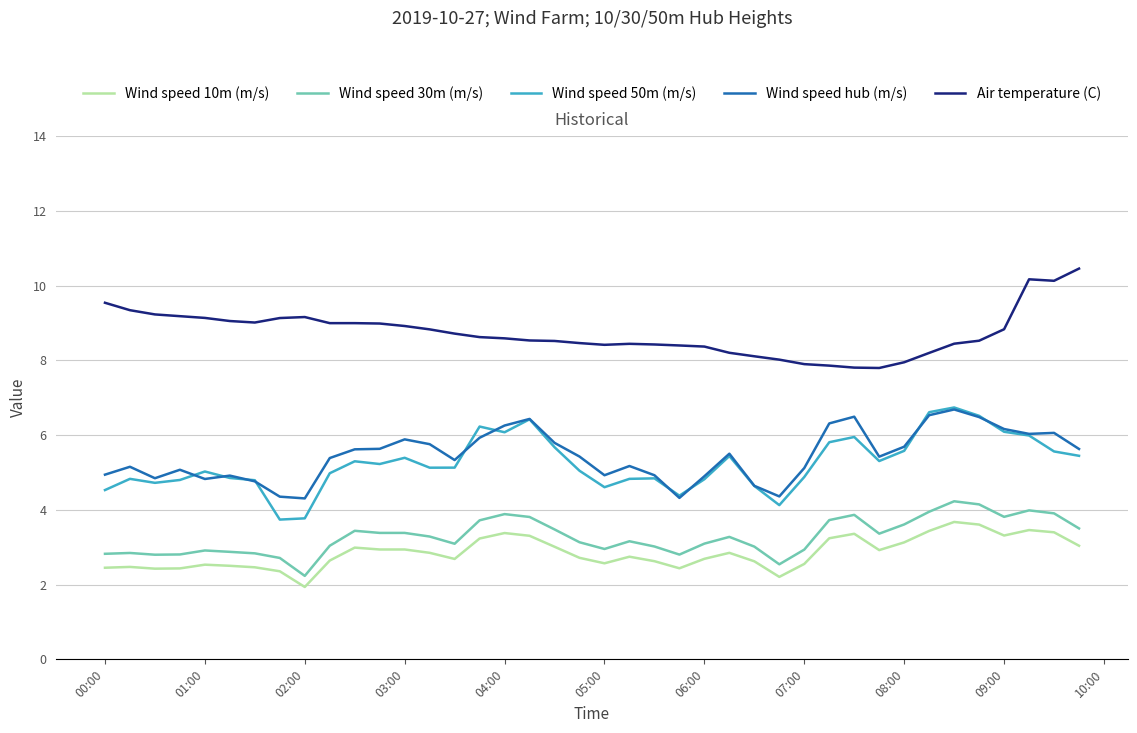

What is the minimum value shown in the chart?

1.9